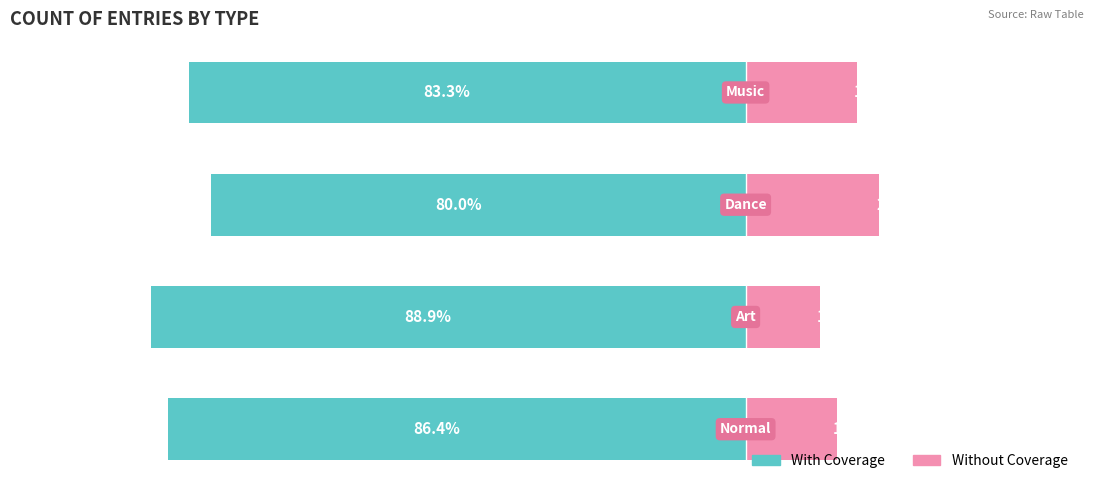

How many series are shown in this chart?

2